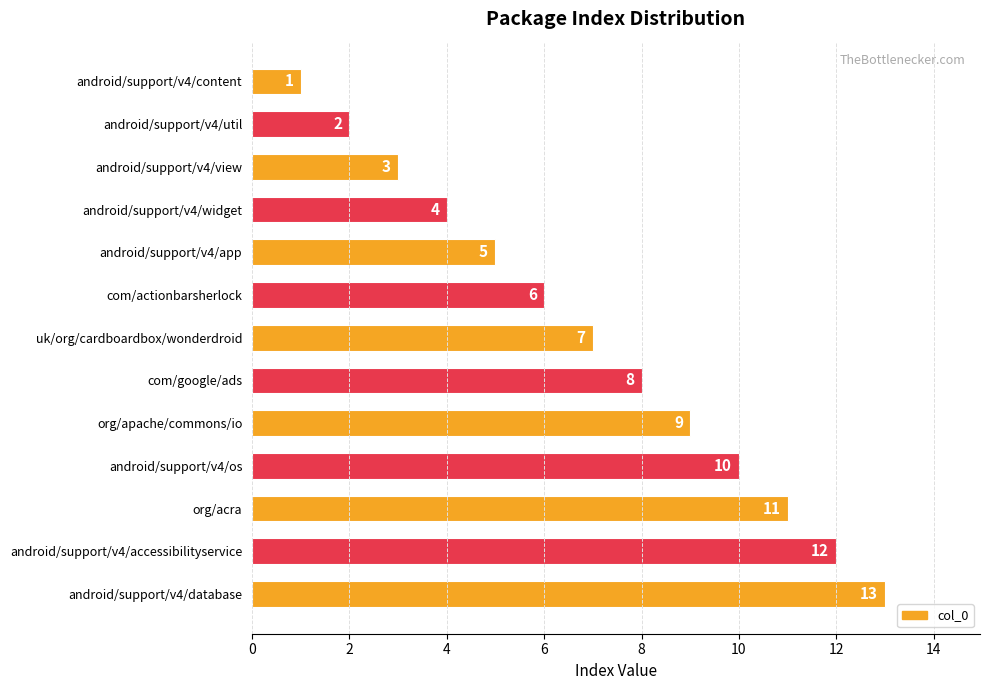

Between android/support/v4/util and android/support/v4/database, which is larger?

android/support/v4/database